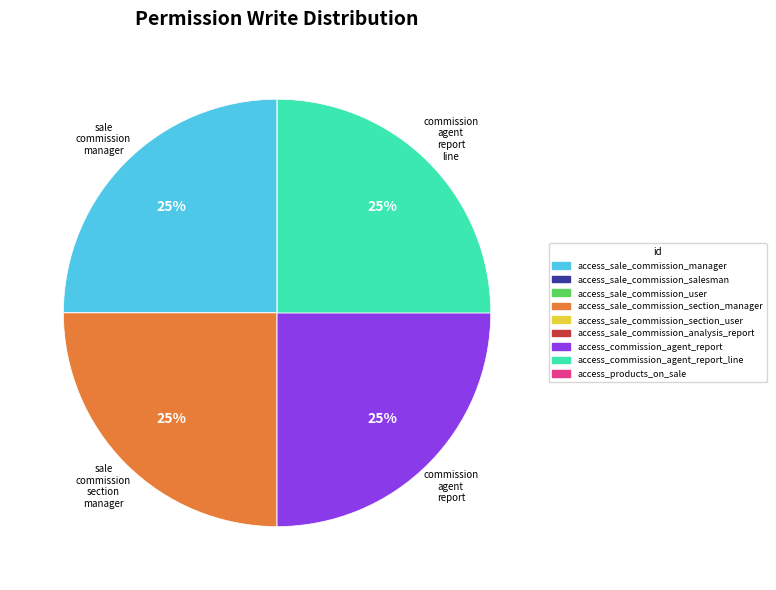

Is there any slice that represents more than half of the pie?

No